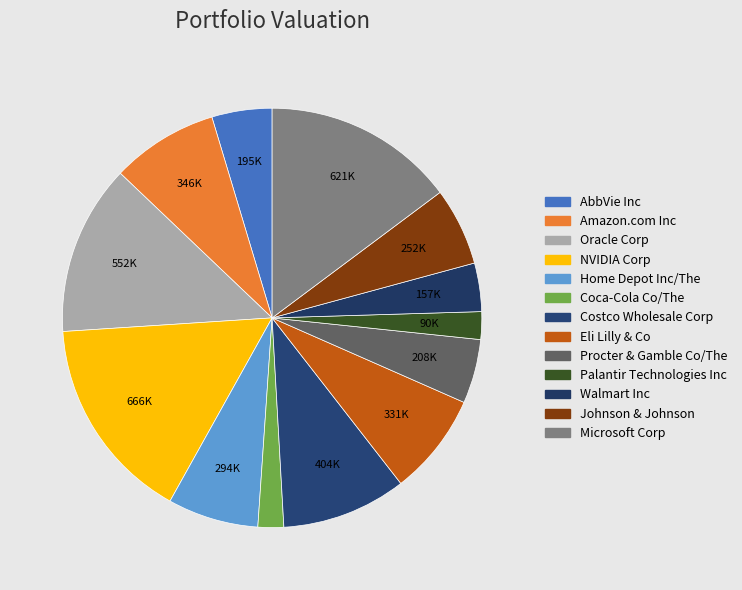

How many segments does this pie chart have?

13